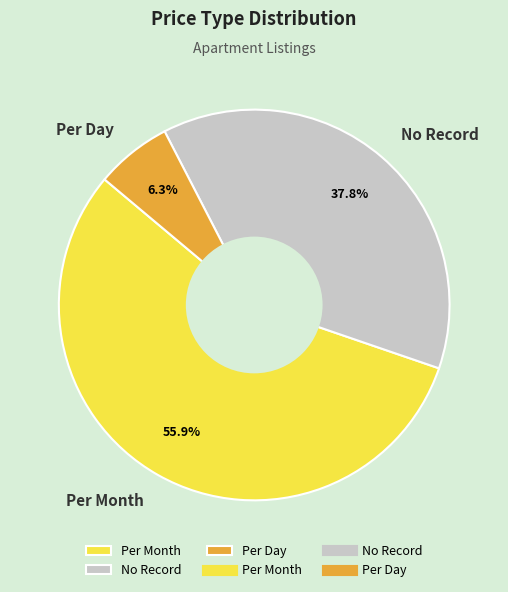

Between Per Day and No Record, which is larger?

No Record